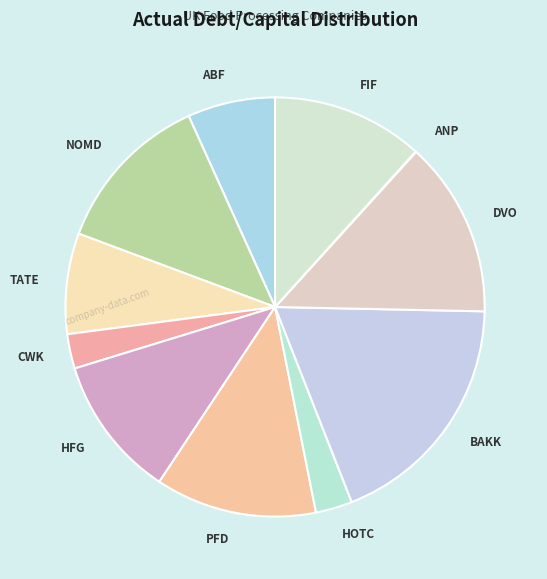

Is it true that TATE is 16% of the pie?

False